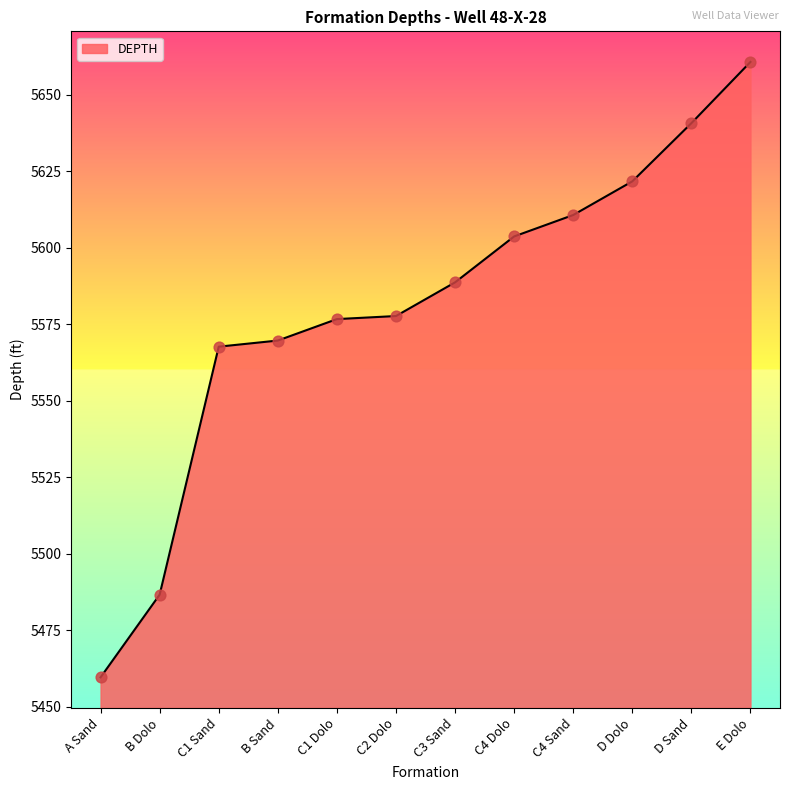

What is the change in value from B Dolo to C1 Dolo?

+90.0